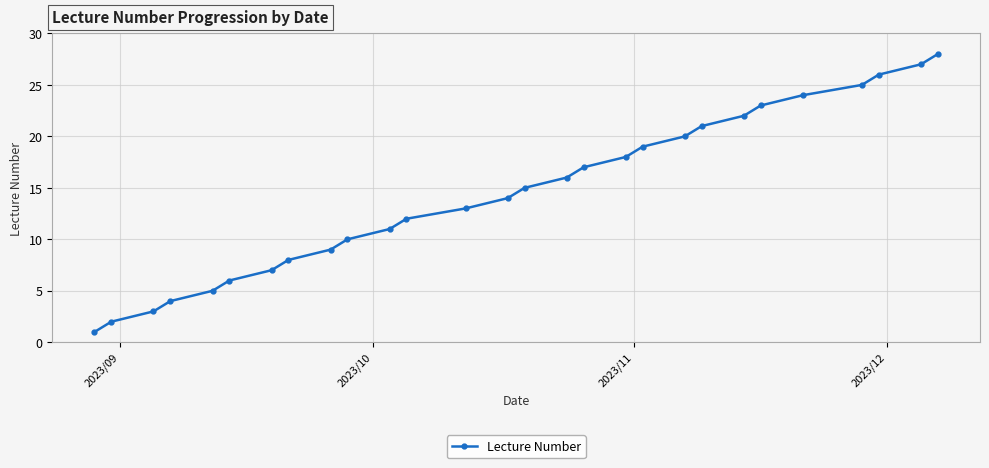

What is the greatest value displayed?

28